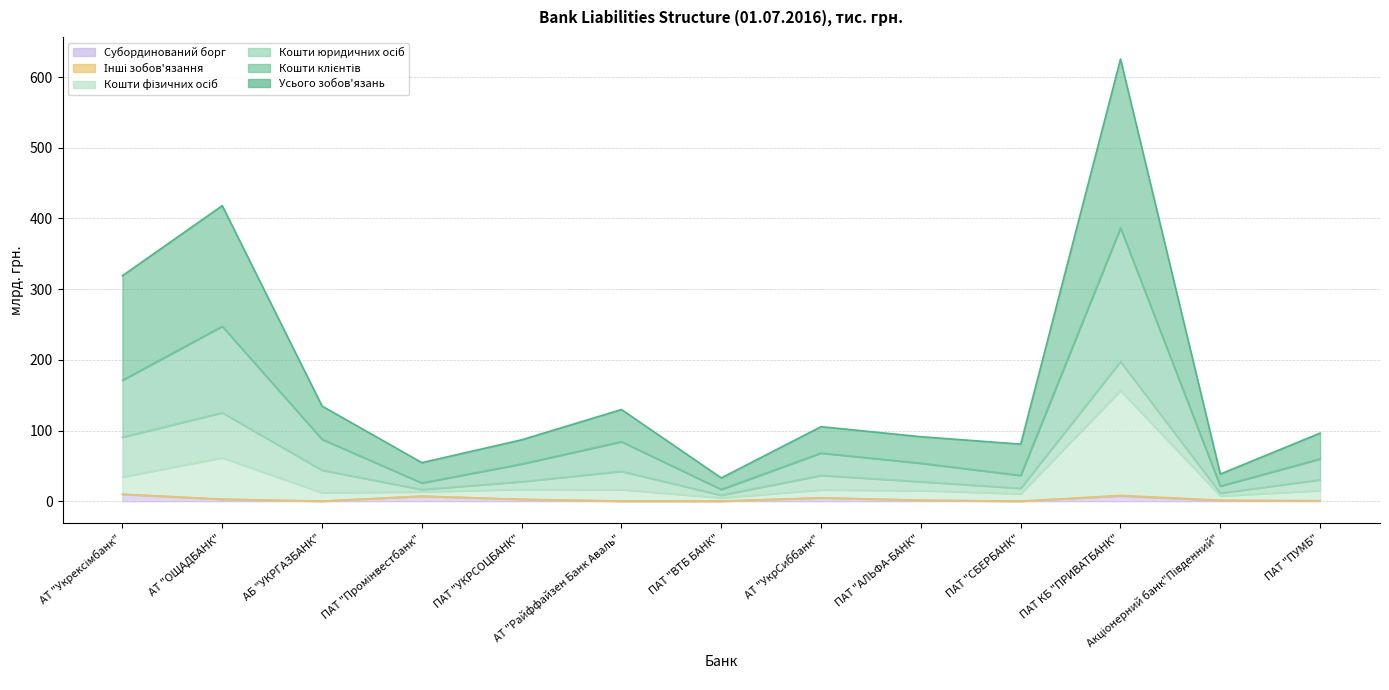

What position from the right is АТ "Райффайзен Банк Аваль"?

8